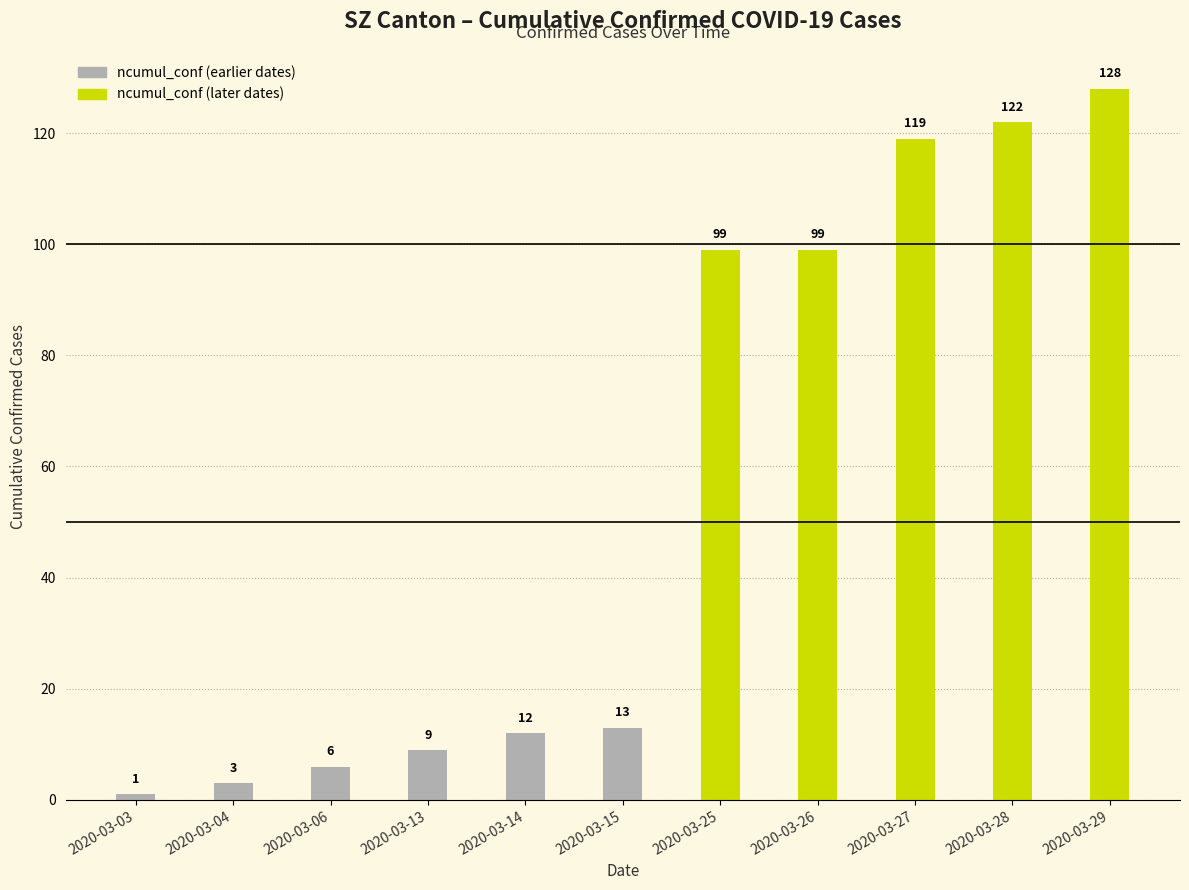

What is the smallest value displayed?

1